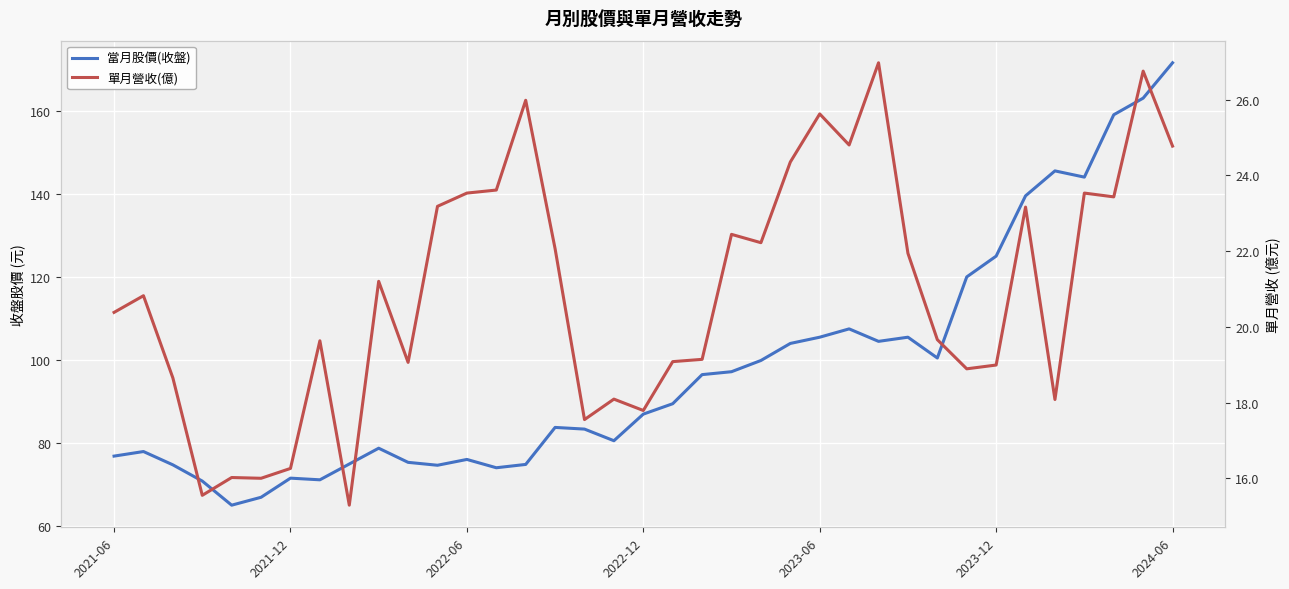

Which series has the largest range (max minus min)?

當月股價(收盤)